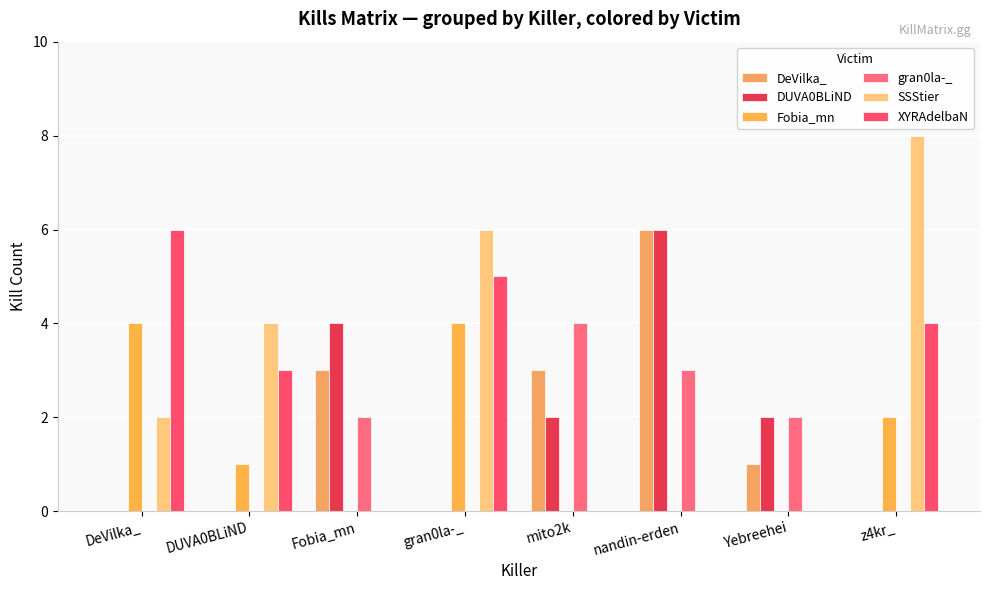

Reading left to right, transcribe all the data shown in this chart.

DeVilka_: 0	0	3	0	3	6	1	0
DUVA0BLiND: 0	0	4	0	2	6	2	0
Fobia_mn: 4	1	0	4	0	0	0	2
gran0la-_: 0	0	2	0	4	3	2	0
SSStier: 2	4	0	6	0	0	0	8
XYRAdelbaN: 6	3	0	5	0	0	0	4